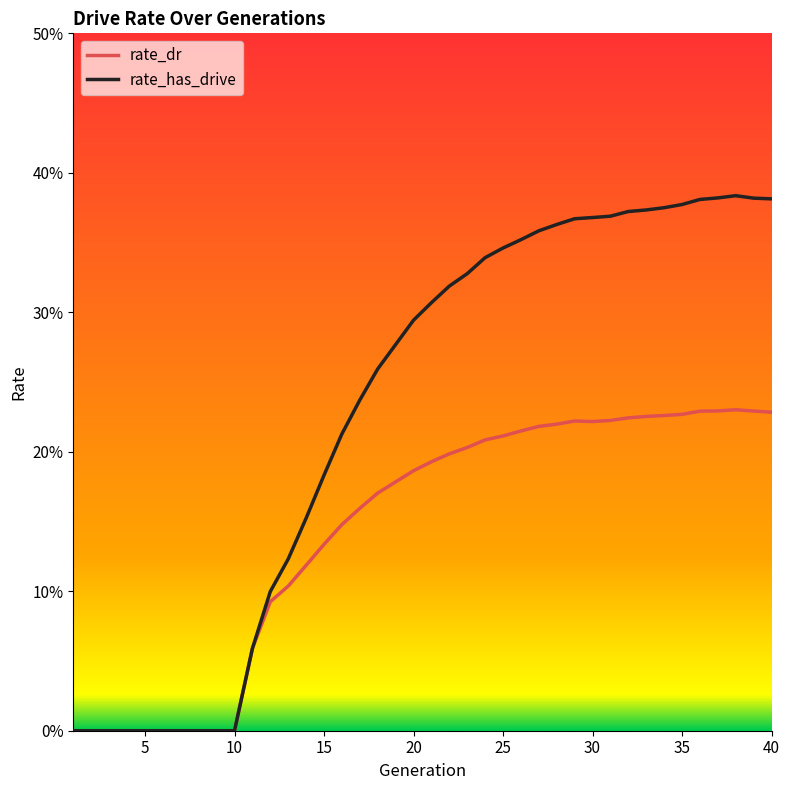

How many rate_has_drive values are between 0 and 1?

40